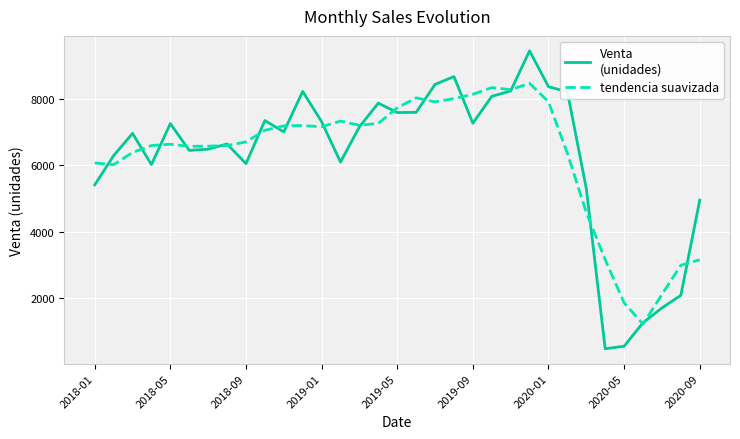

What is the minimum value shown in the chart?

480